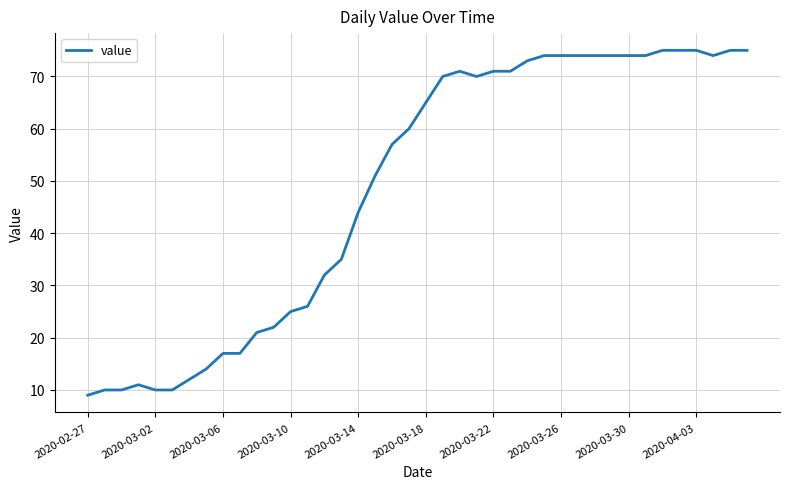

What is the difference between the maximum and minimum values?

66